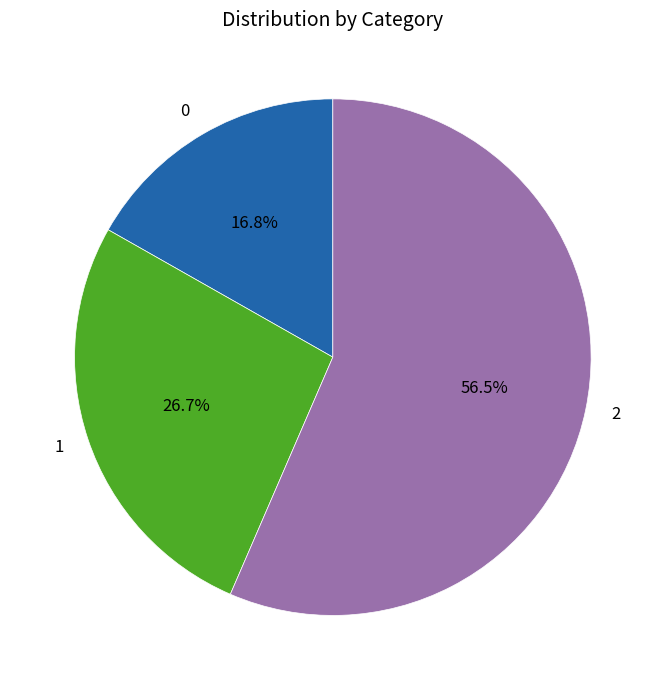

To the nearest percent, what is the combined percentage of 1 and 0?

44%